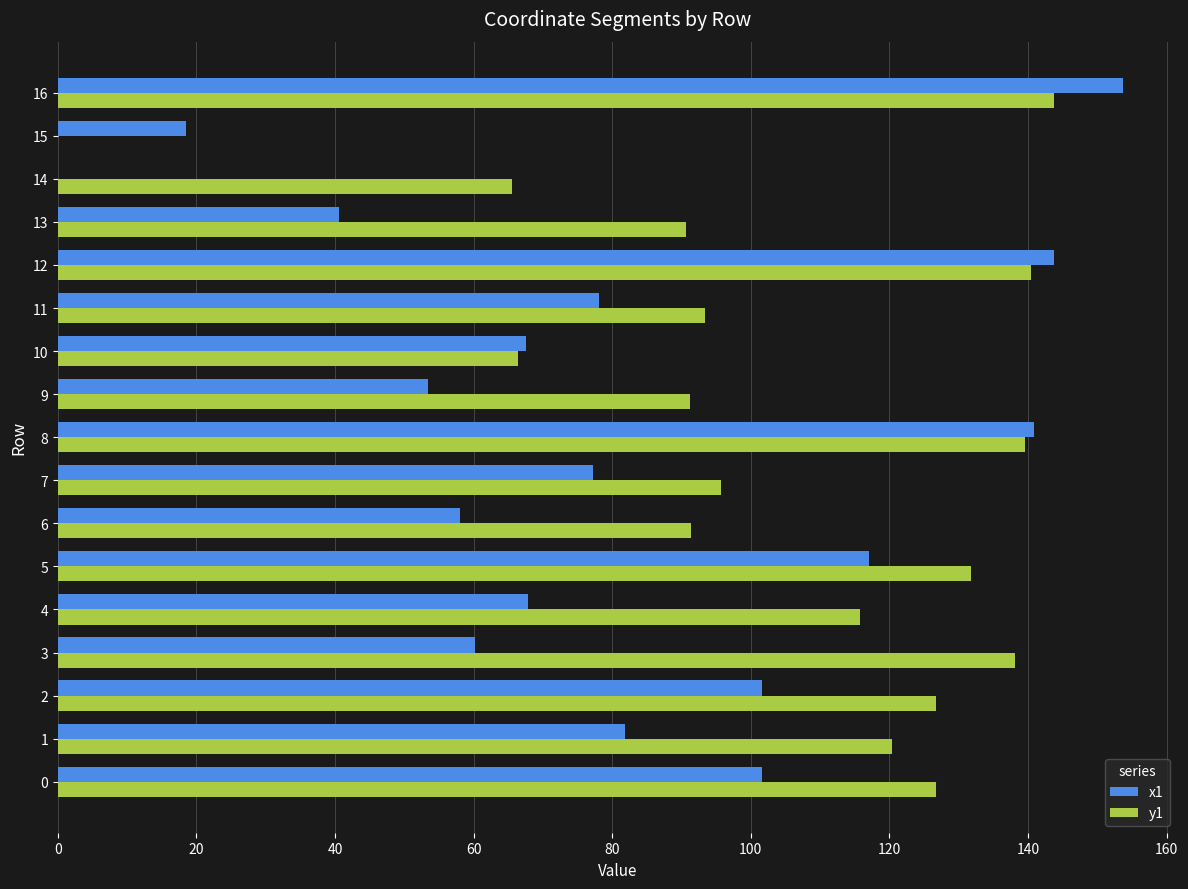

Which series changed the most between 8 and 9?

x1